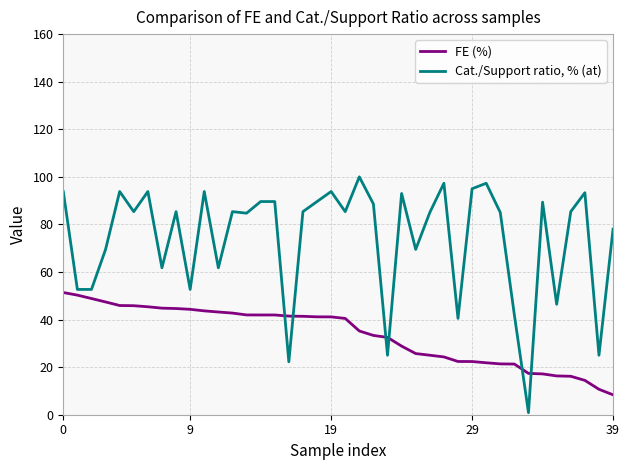

Which series has the largest total across all categories?

Cat./Support ratio, % (at)